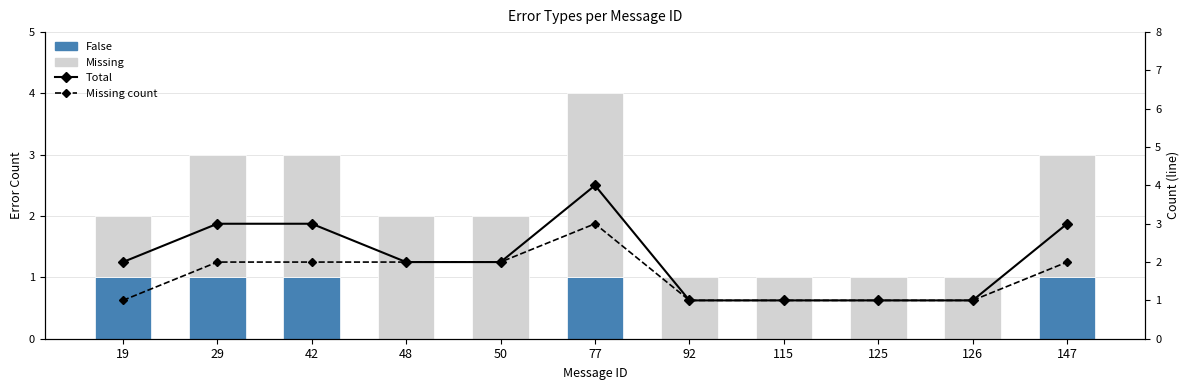

Is it true that Missing equals 1 at 42?

False